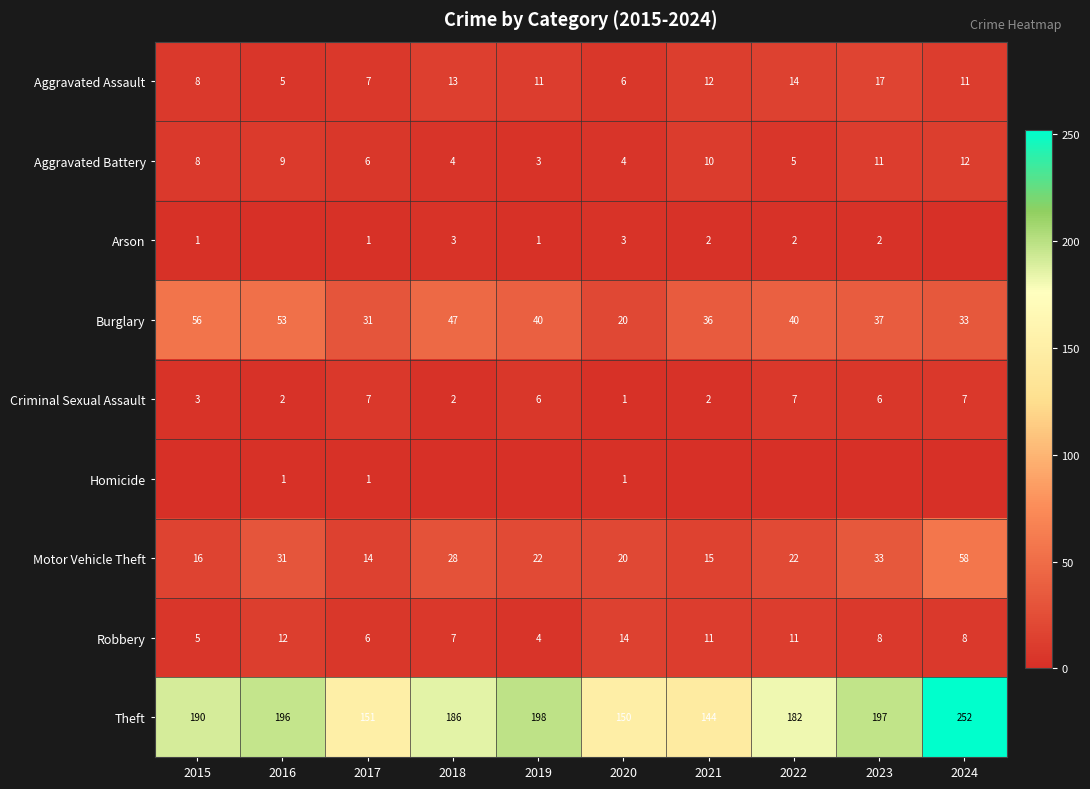

Which has a higher value, 2023 or 2024?

2023